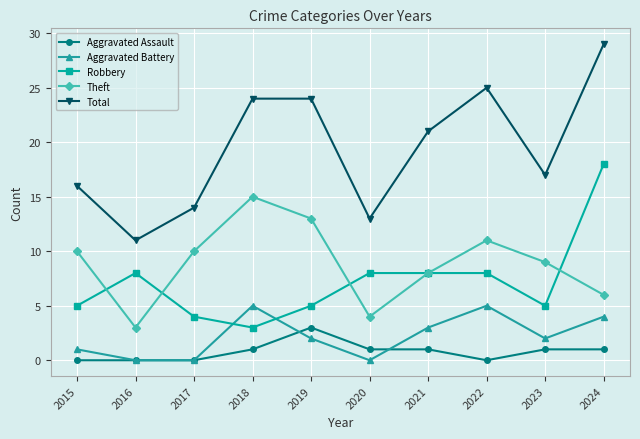

Rank the series by their maximum value, from highest to lowest.

Total, Robbery, Theft, Aggravated Battery, Aggravated Assault